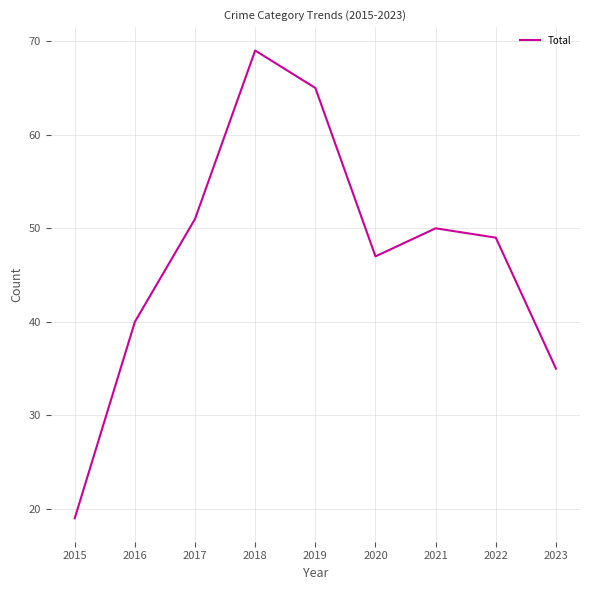

Approximately how many times larger is the value at 2022 compared to 2017?

1.0